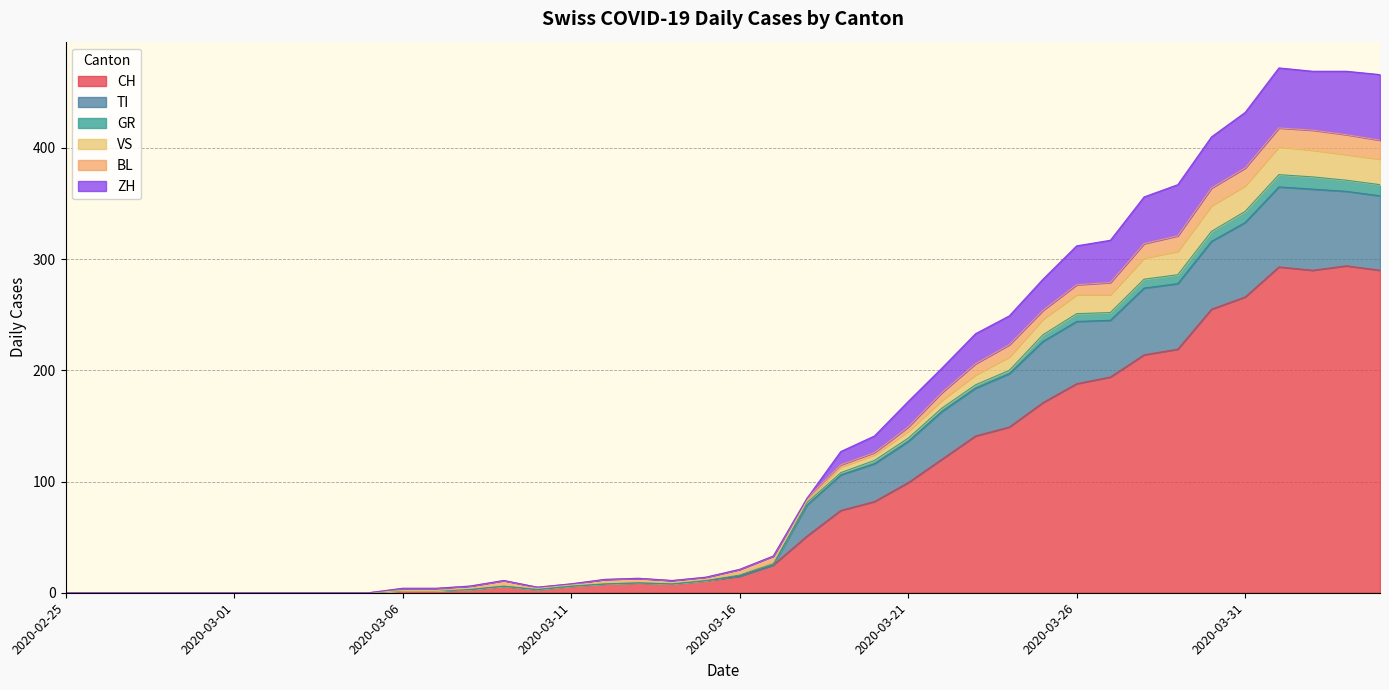

What is the highest value of the CH series?

294